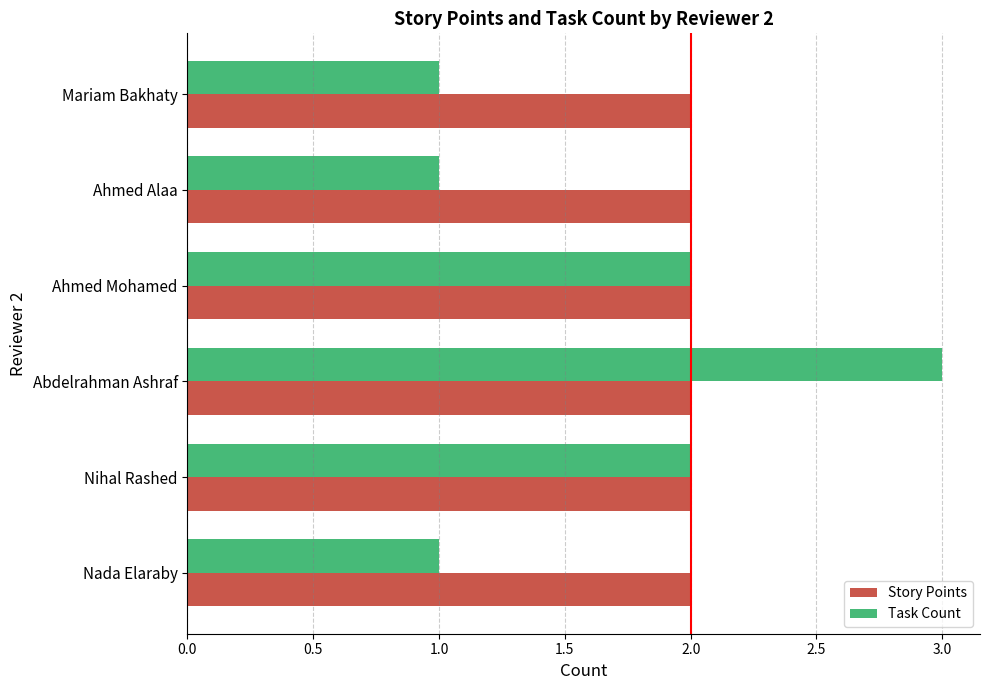

Between Nada Elaraby and Ahmed Mohamed, which series saw the biggest shift?

Task Count